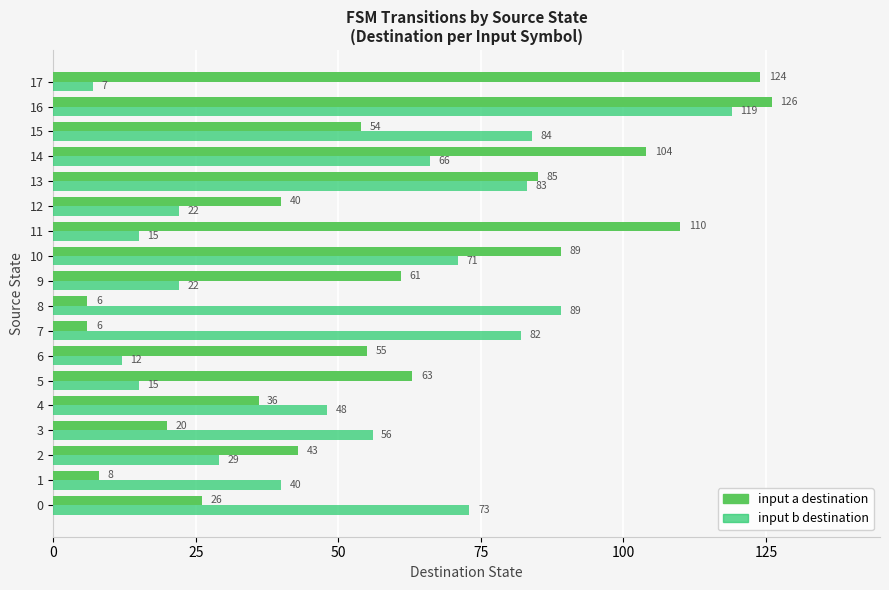

What is the greatest value displayed?

126